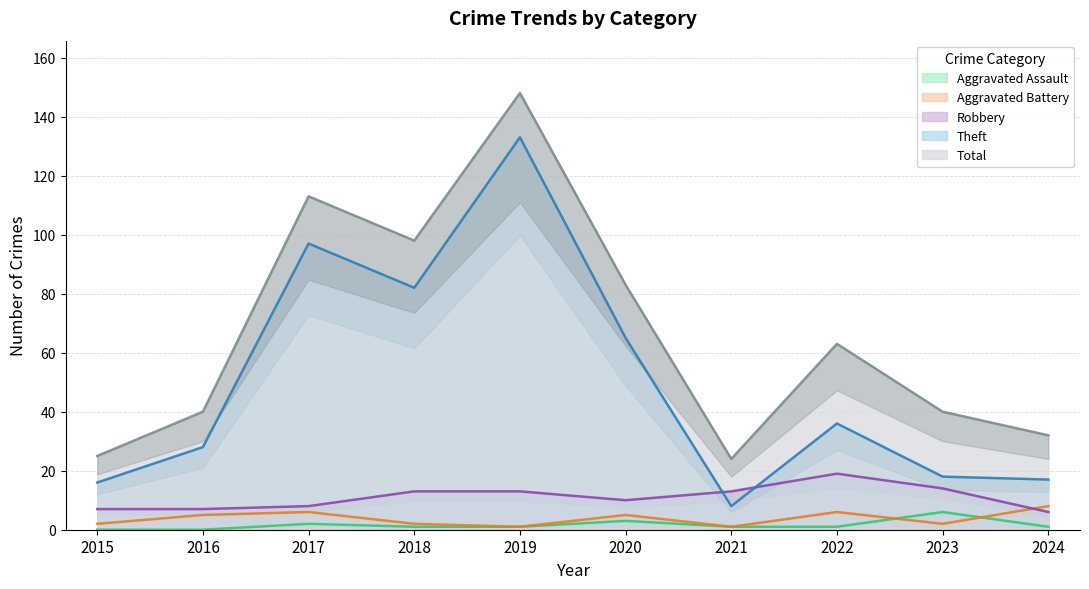

Reading left to right, what are all the values shown in this chart?

Aggravated Assault: 2015=0	2016=0	2017=2	2018=1	2019=1	2020=3	2021=1	2022=1	2023=6	2024=1
Aggravated Battery: 2015=2	2016=5	2017=6	2018=2	2019=1	2020=5	2021=1	2022=6	2023=2	2024=8
Robbery: 2015=7	2016=7	2017=8	2018=13	2019=13	2020=10	2021=13	2022=19	2023=14	2024=6
Theft: 2015=16	2016=28	2017=97	2018=82	2019=133	2020=65	2021=8	2022=36	2023=18	2024=17
Total: 2015=25	2016=40	2017=113	2018=98	2019=148	2020=83	2021=24	2022=63	2023=40	2024=32